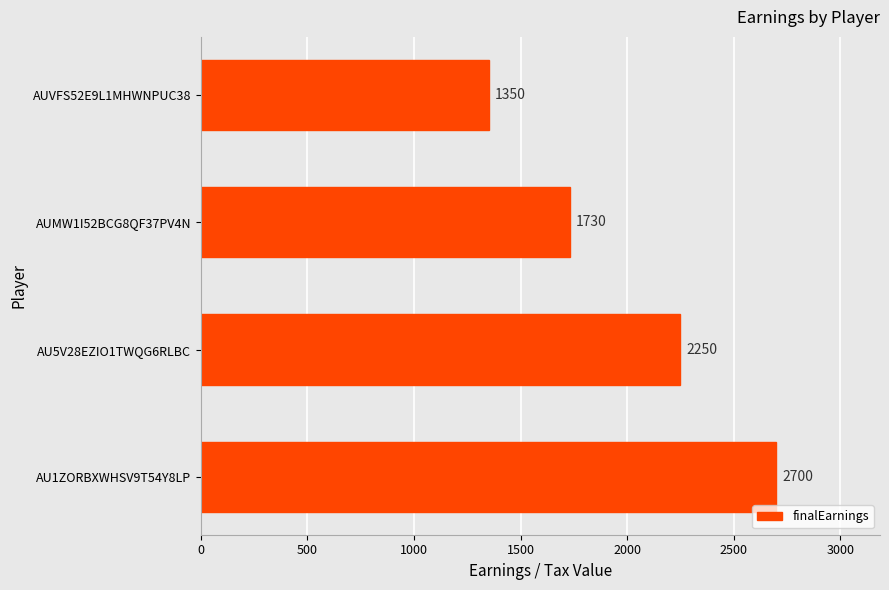

Is it true that the value at AUMW1I52BCG8QF37PV4N is 770?

False